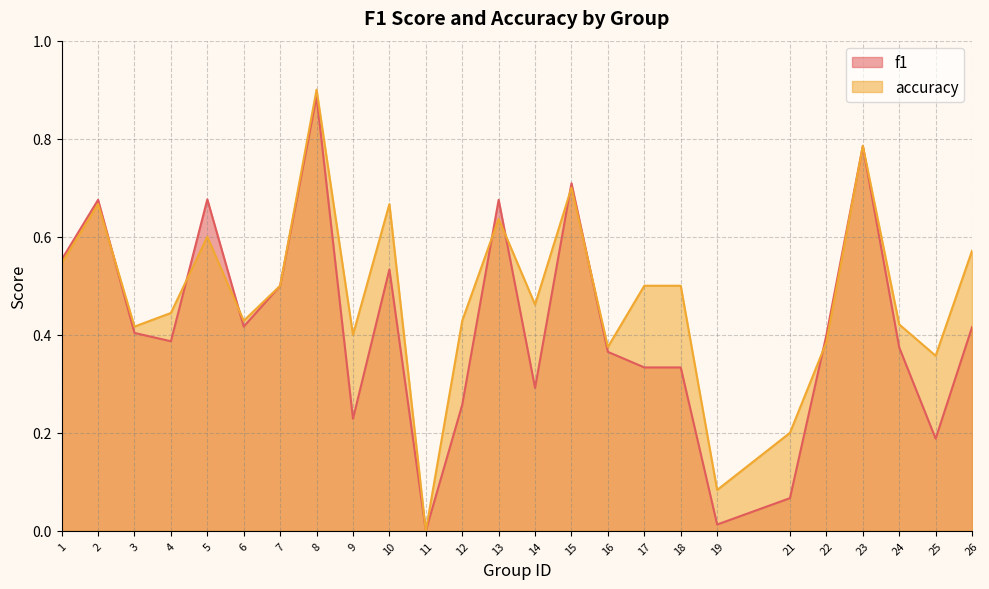

True or false: accuracy and f1 cross at least once.

True